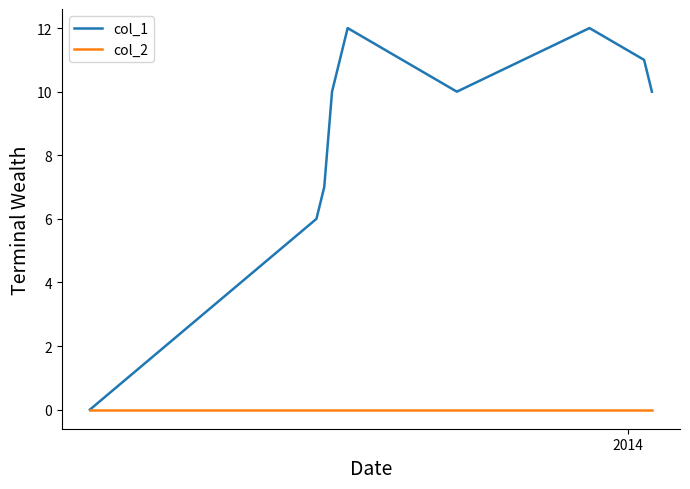

Rank the series by their average value, from lowest to highest.

col_2, col_1